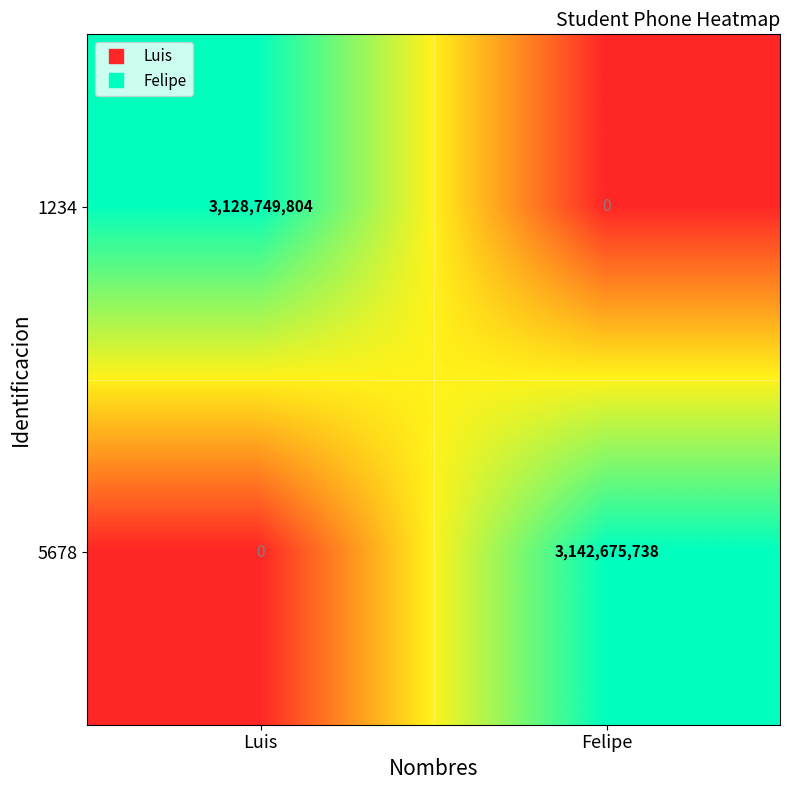

Reading left to right, transcribe all the data shown in this chart.

1234: 3128749804	0
5678: 0	3142675738